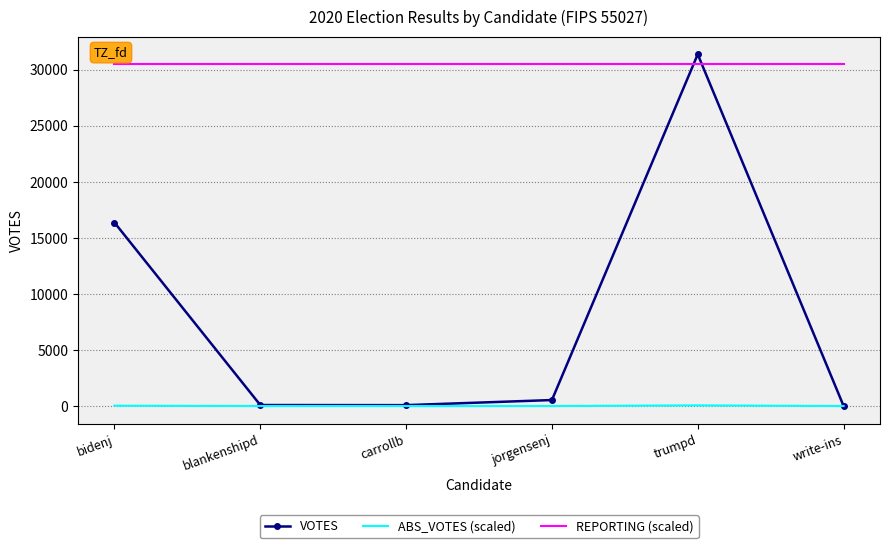

How many intersections are there between REPORTING (scaled) and VOTES?

2